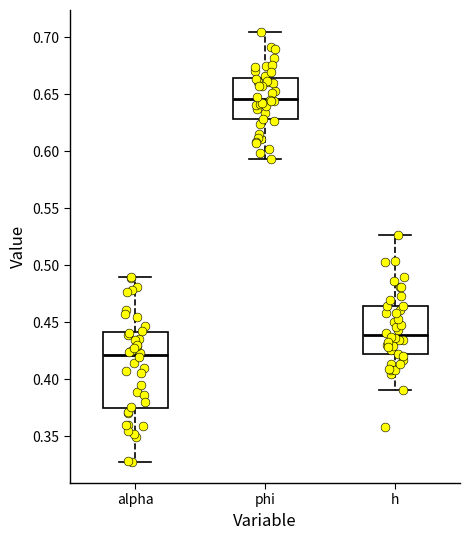

Reading left to right, transcribe this box plot: for each box, give where its median line is, the range the box spans, and where its two whiskers end, as read against the y-axis. The values are not printed on the chart, so give them approximately, as read against the axis.

alpha: median 0.420, box 0.375 to 0.440, whiskers 0.330 to 0.490
phi: median 0.645, box 0.630 to 0.665, whiskers 0.595 to 0.705
h: median 0.440, box 0.420 to 0.465, whiskers 0.390 to 0.525